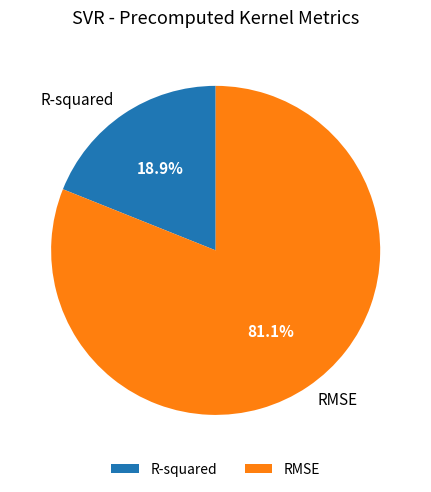

To the nearest percent, what is the combined percentage of R-squared and RMSE?

100%